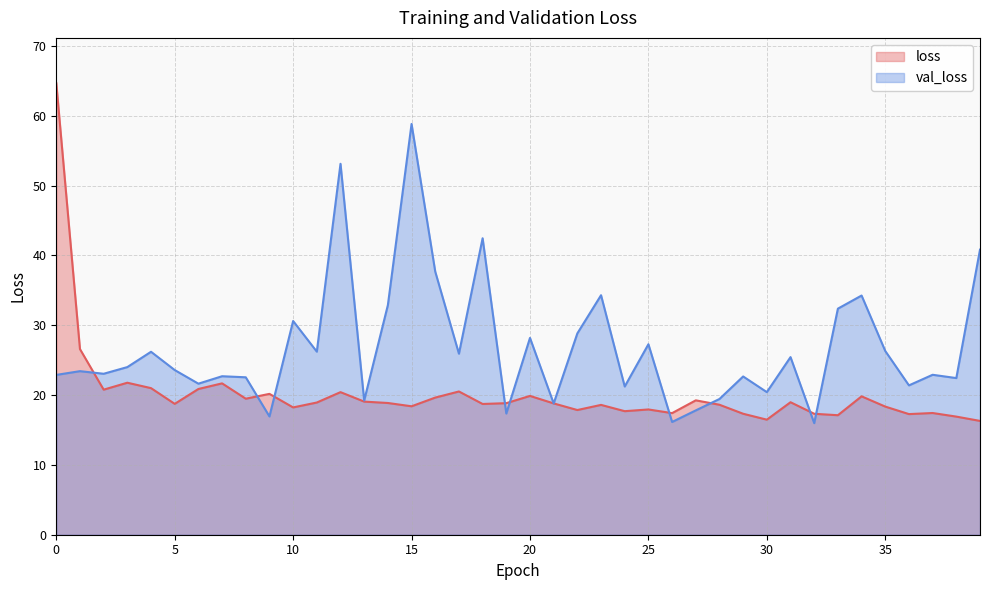

Does the chart display data point markers on the line(s)?

No